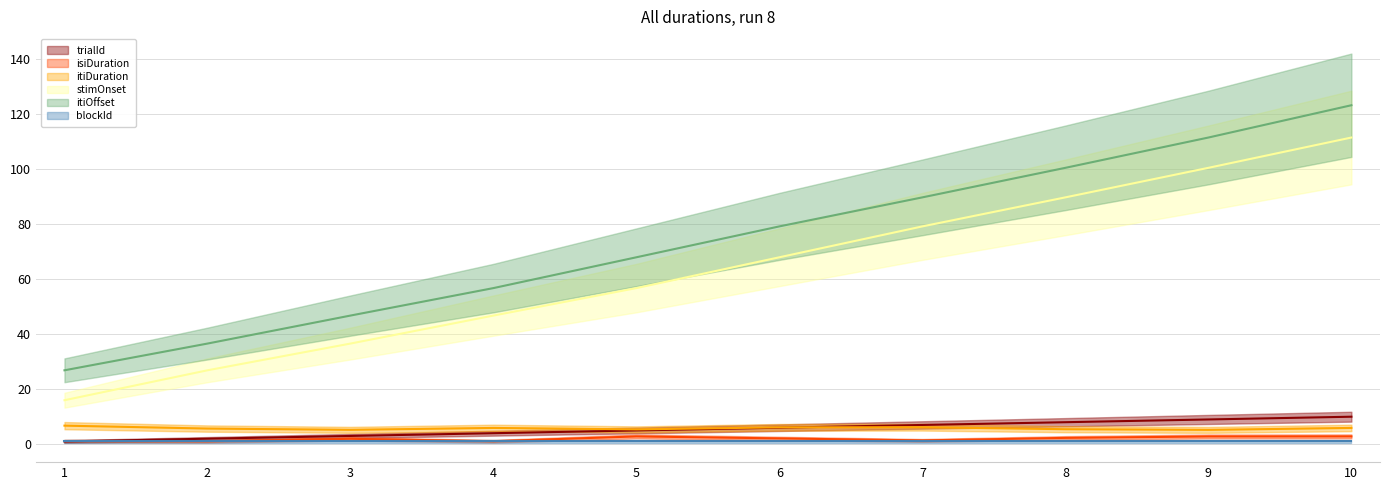

What is the difference between the maximum and minimum values in the stimOnset series?

95.6